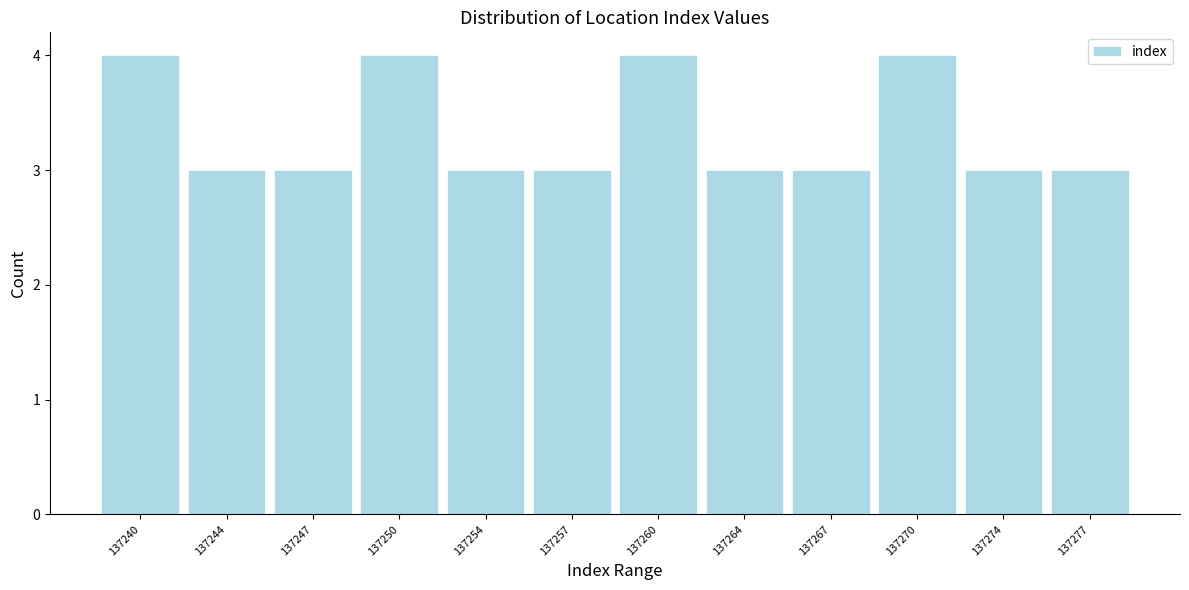

Reading left to right, extract all data points from this chart.

4	3	3	4	3	3	4	3	3	4	3	3